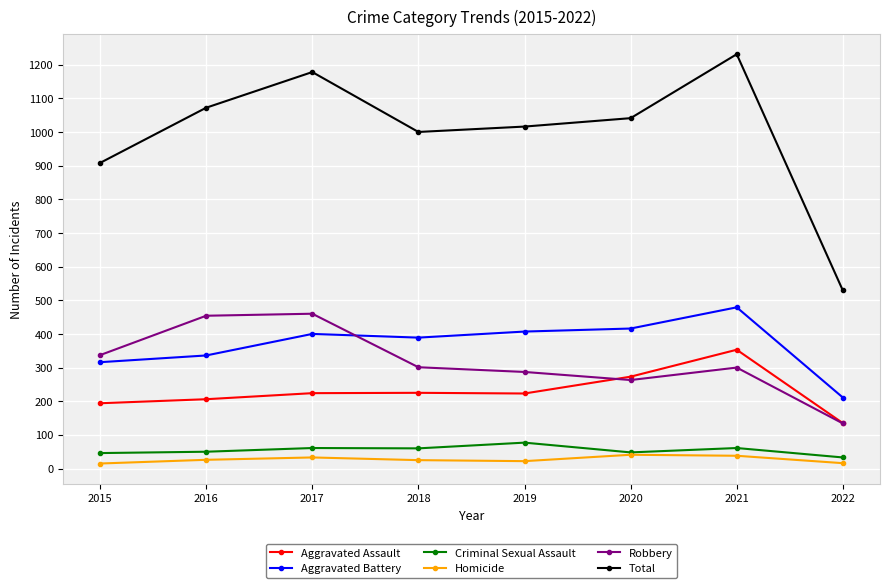

True or false: Robbery has a value of 337 at 2015.

True